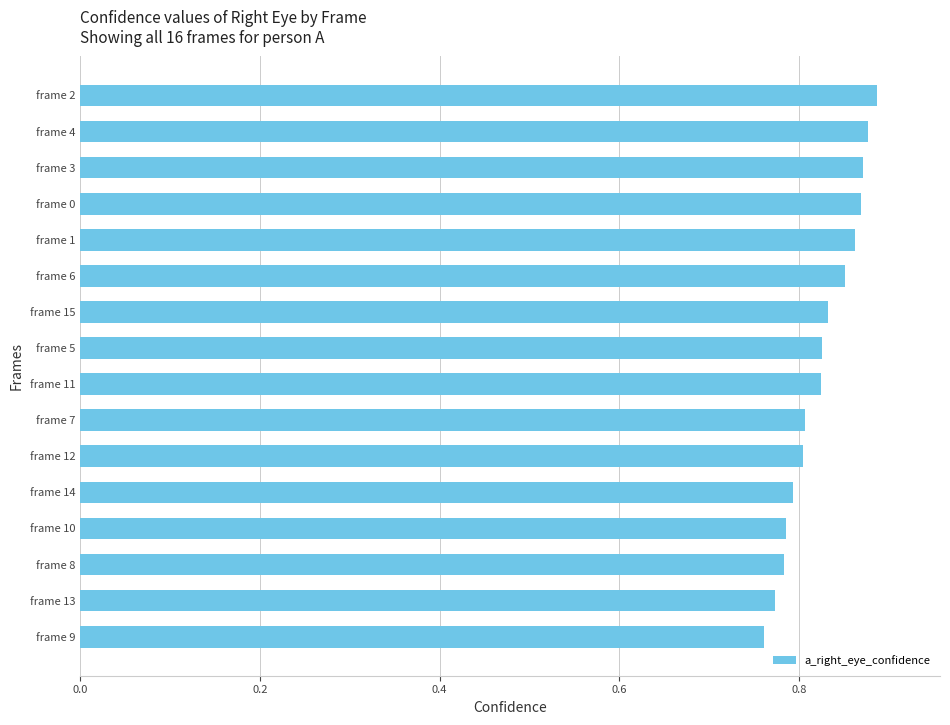

True or false: the data shows 1.3 at frame 0.

False